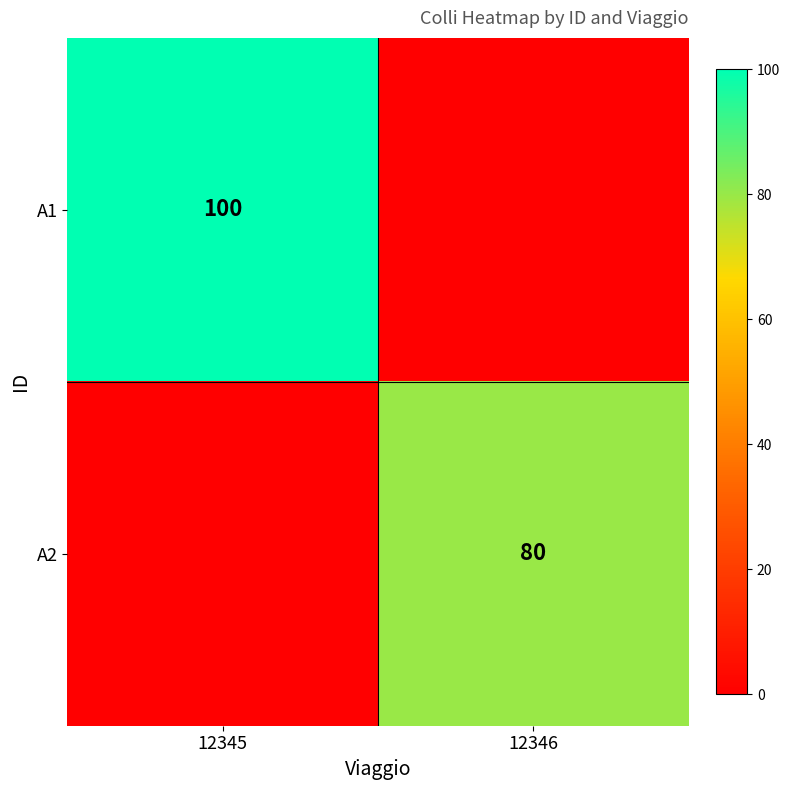

At which category is the sum across all series the highest?

12345